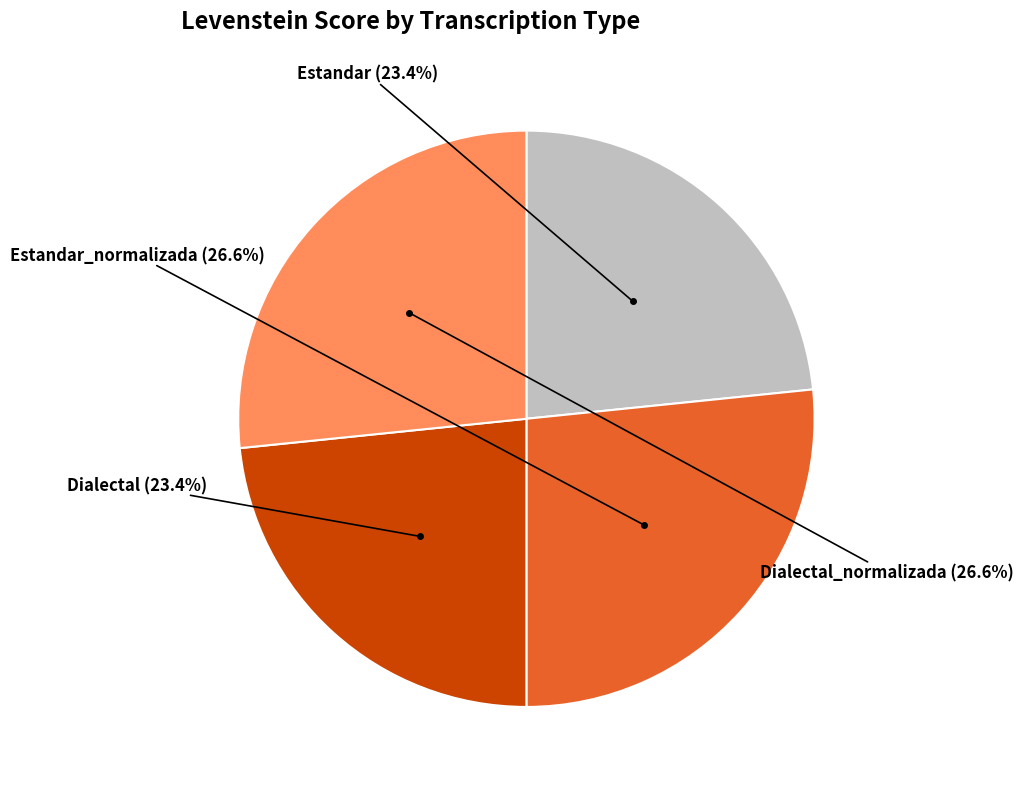

Does any single category account for the majority?

No